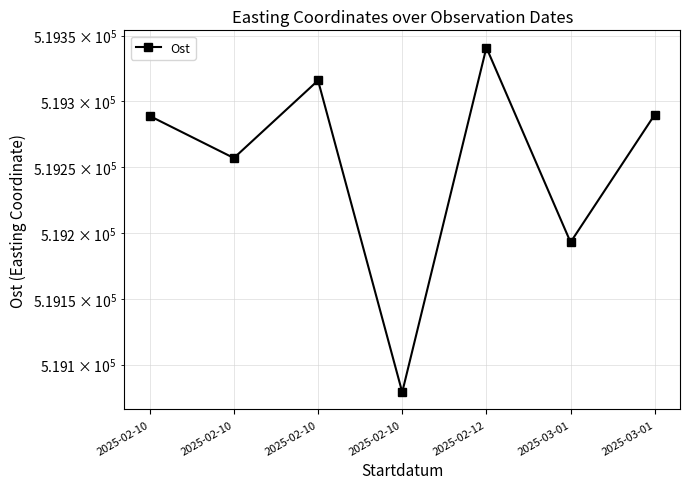

What is the ratio of the value at 2025-02-10 to the value at 2025-02-10?

1.0